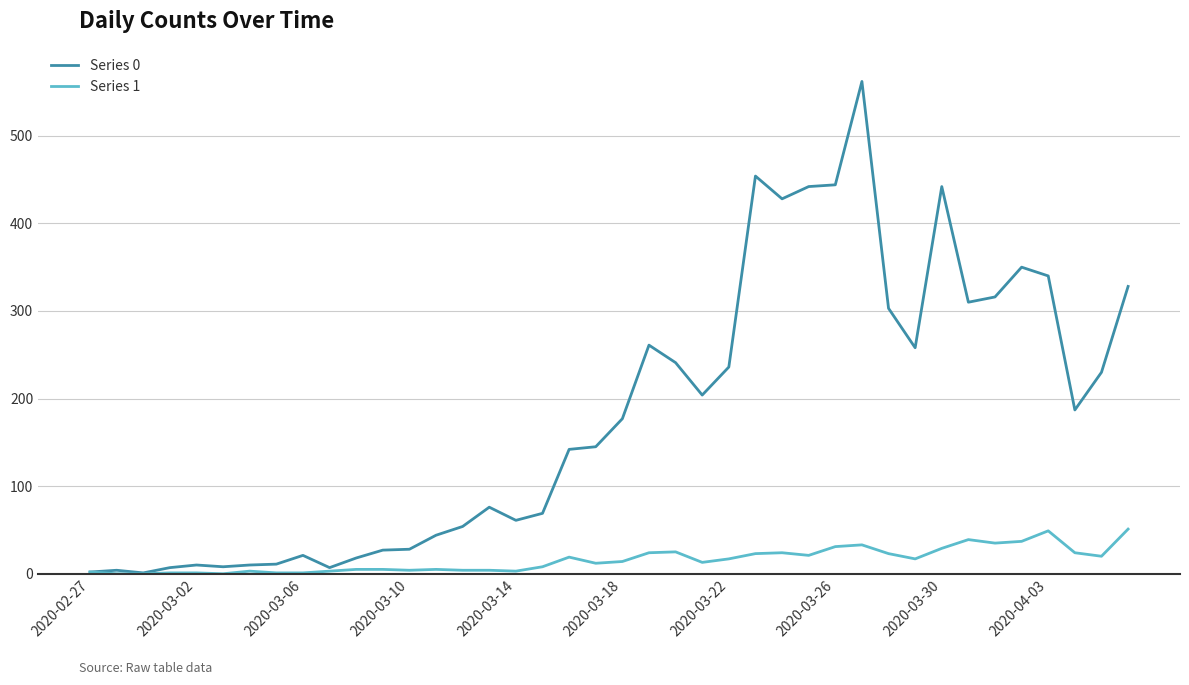

How many lines are shown in the chart?

2